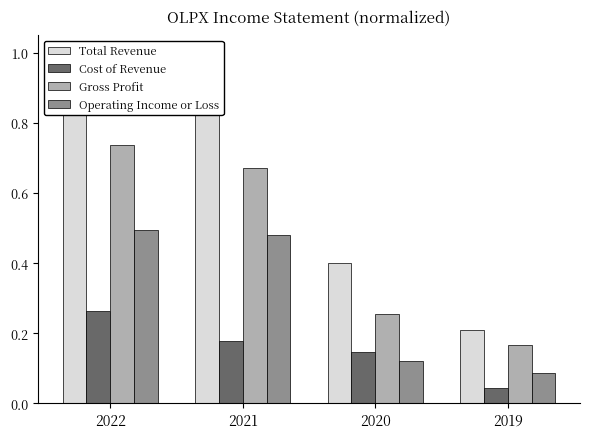

Rank the series by their maximum value, from highest to lowest.

Total Revenue, Gross Profit, Operating Income or Loss, Cost of Revenue